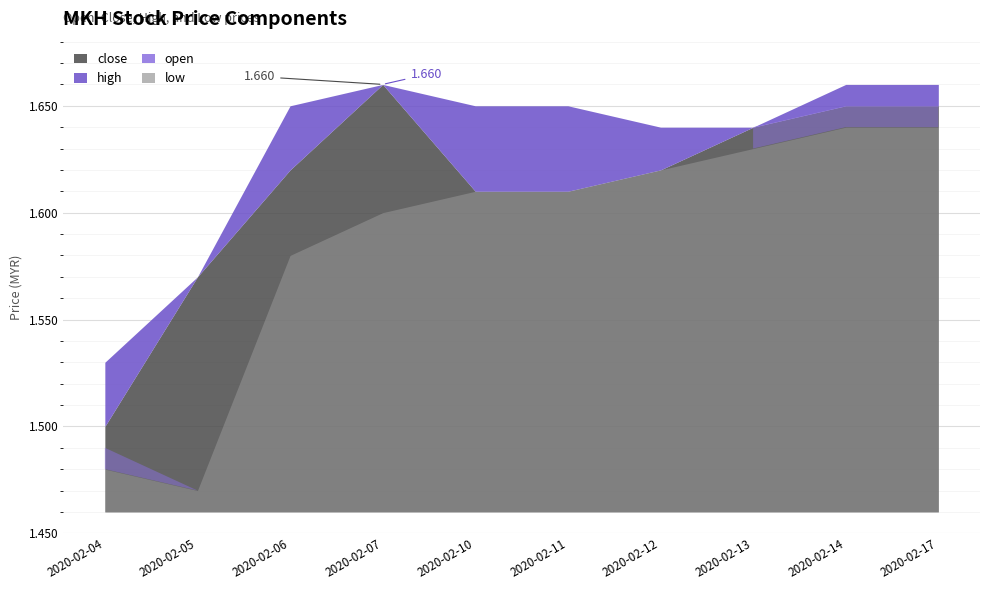

What is the difference between the maximum and minimum values in the high series?

0.1